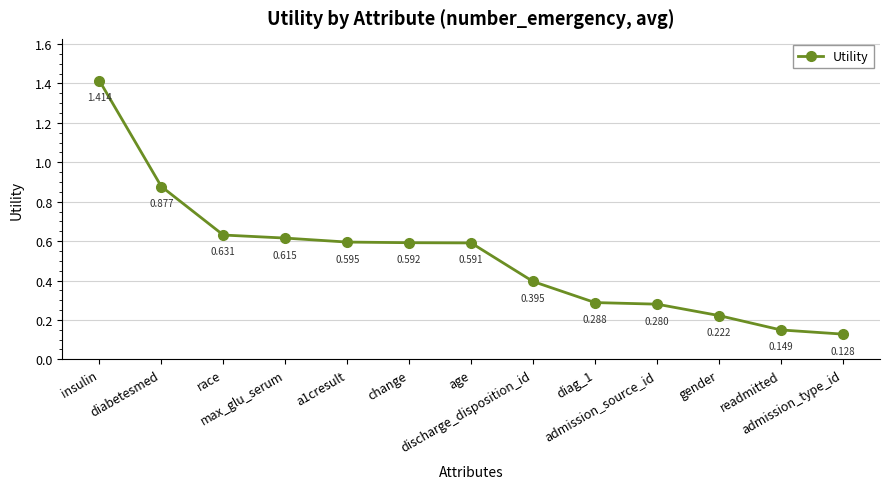

How many data points does each series have?

13